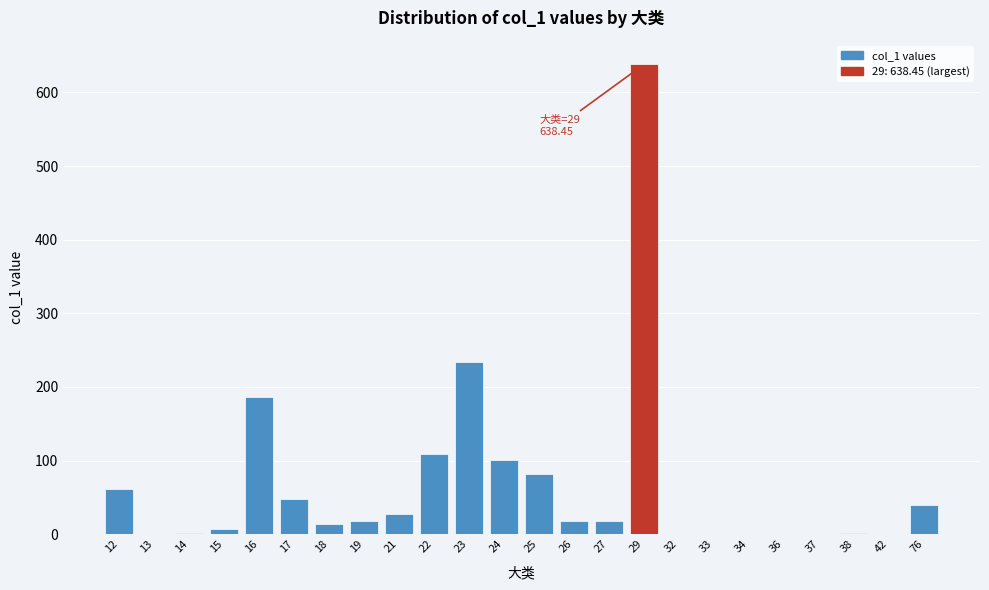

What is the ratio of the value at 17 to the value at 22?

0.4